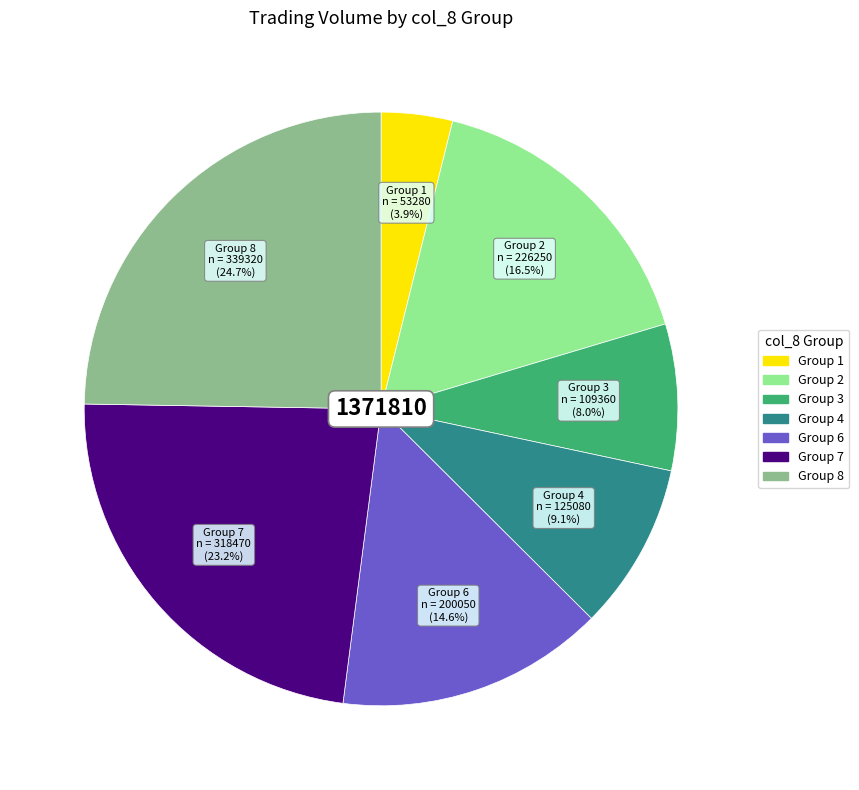

Does any single category account for the majority?

No